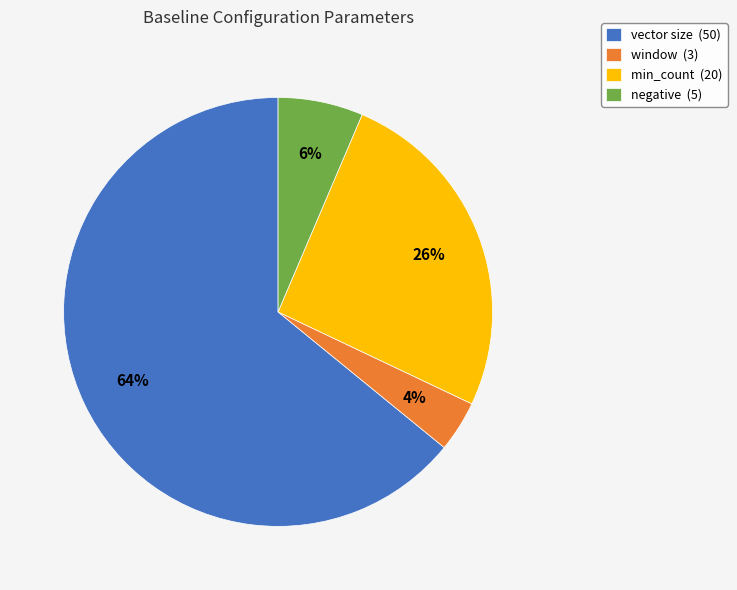

What is the largest slice in the pie chart?

vector size